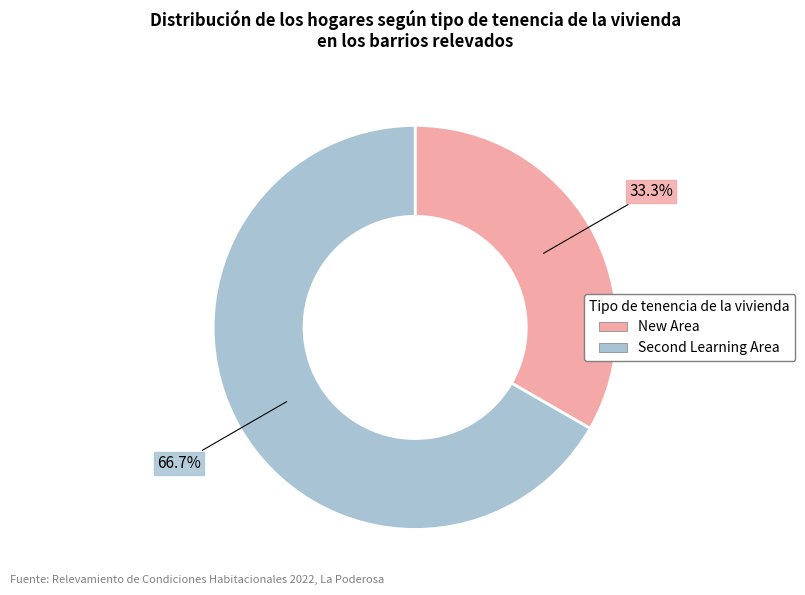

How many slices are in this pie chart?

2